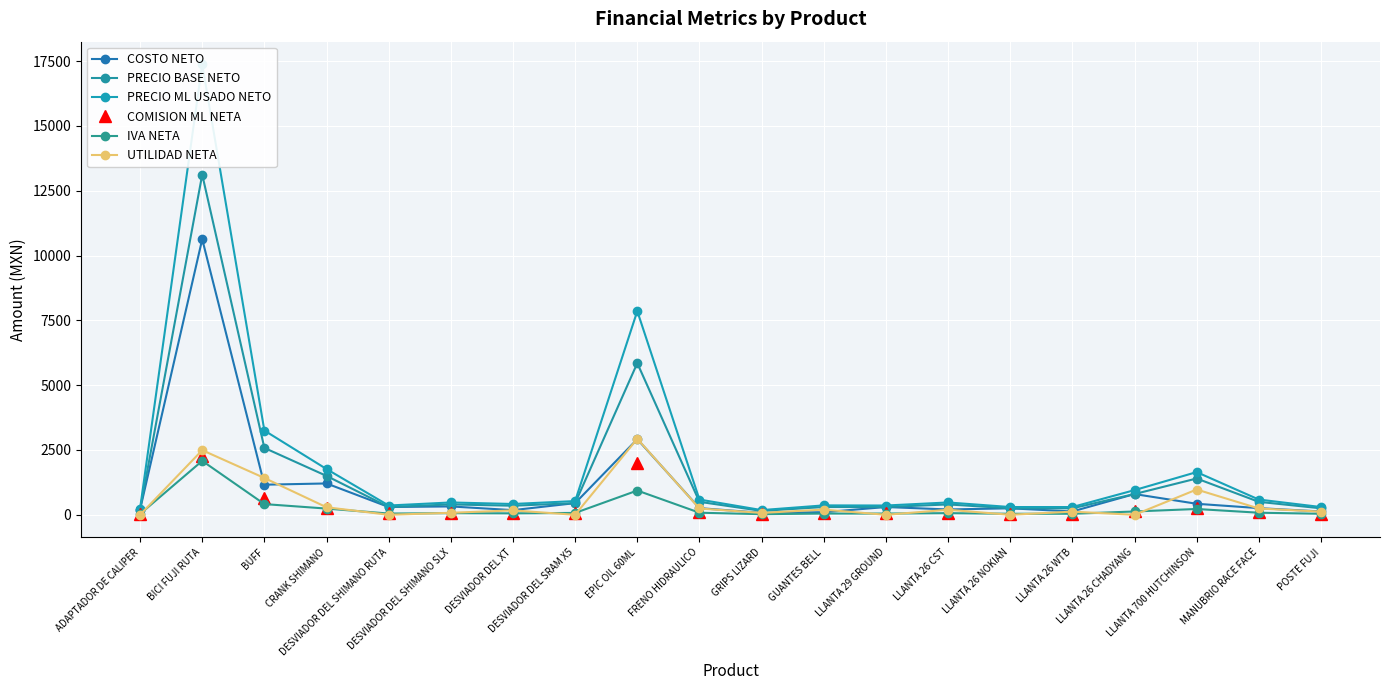

What is the sum of the IVA NETA values at LLANTA 26 WTB and DESVIADOR DEL SRAM X5?

112.0